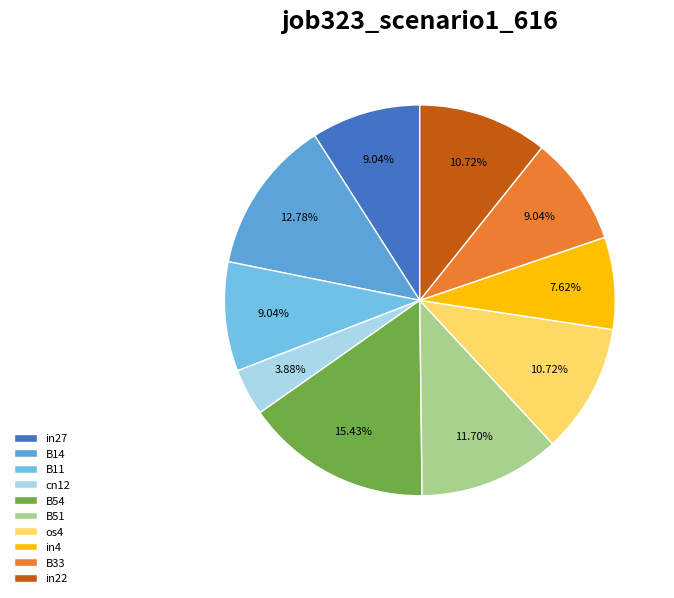

To the nearest percent, what is the difference between the largest and smallest slice percentages?

12%